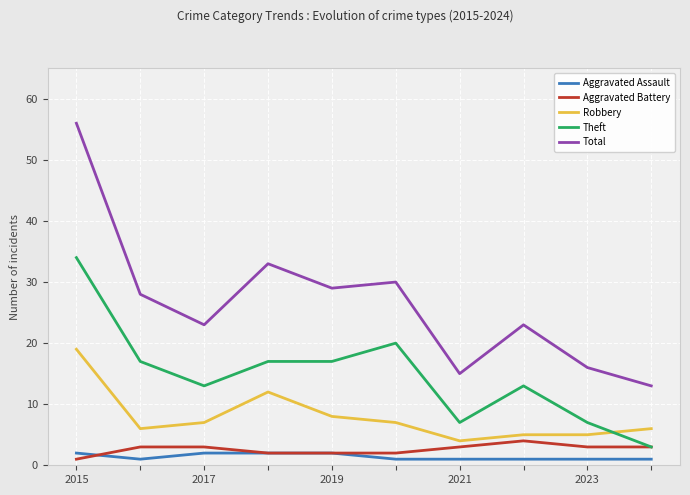

Which series has the largest total across all categories?

Total